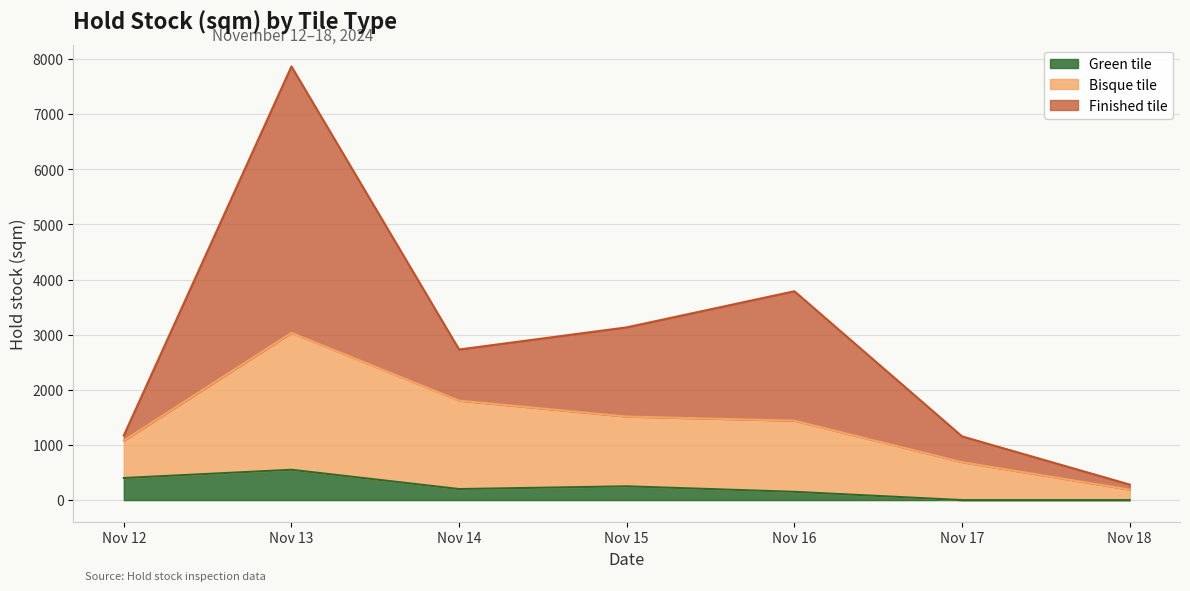

Which category has the highest value in the Green tile series?

Nov 13